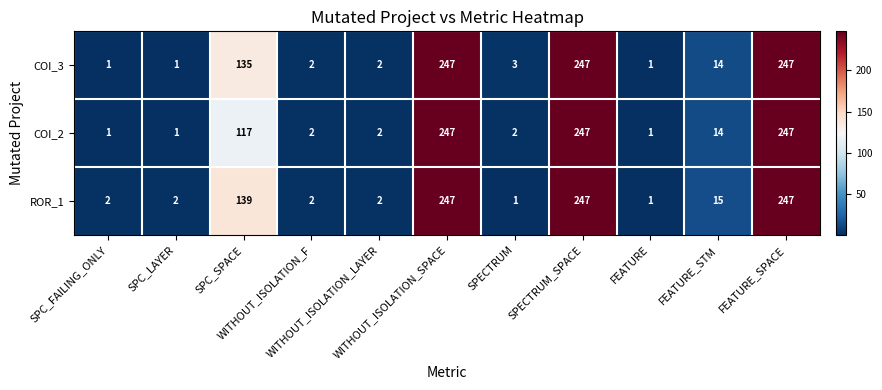

List the series in order of their overall mean, highest first.

ROR_1, COI_3, COI_2